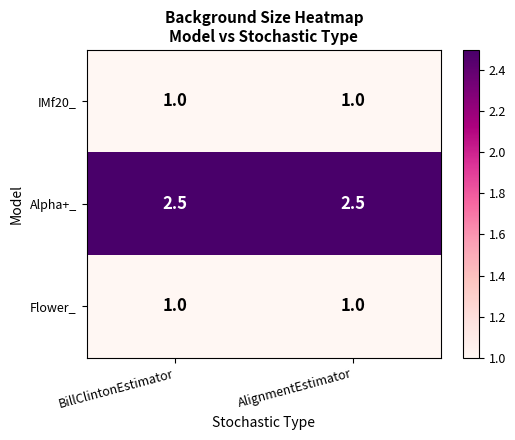

At how many categories does at least one series exceed 1?

2